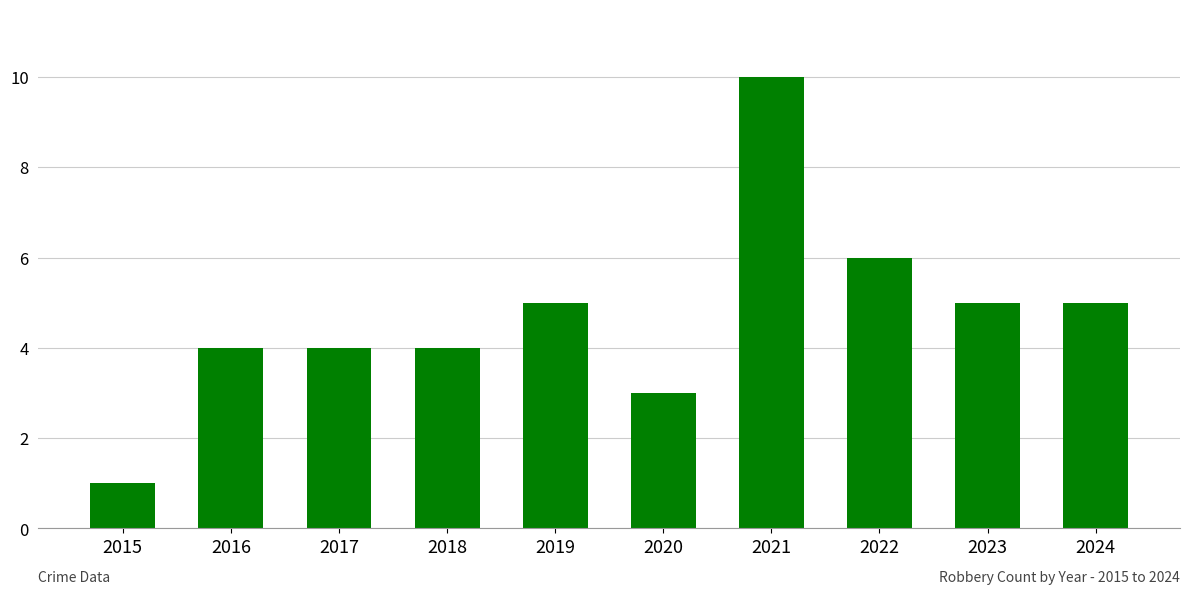

What is the sum of all values?

47